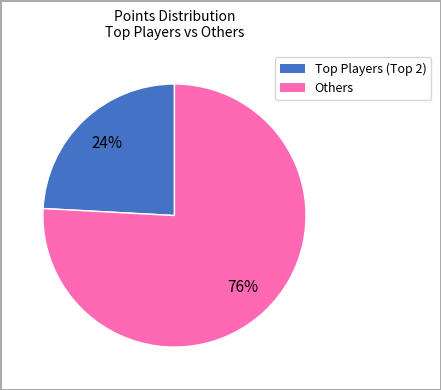

To the nearest percent, what is the difference between the largest and smallest slice percentages?

52%